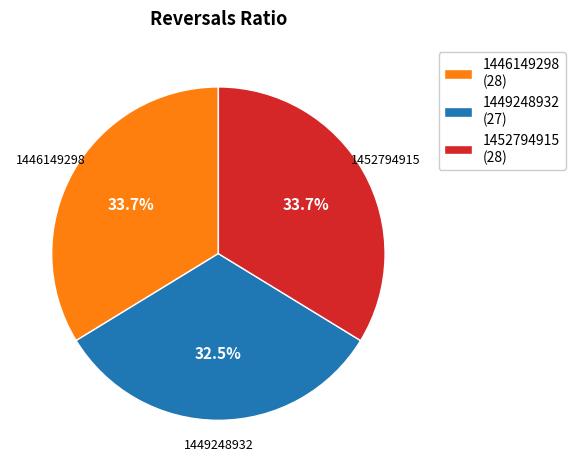

What is the ratio of the value at 1452794915 (28) to the value at 1446149298 (28)?

1.0